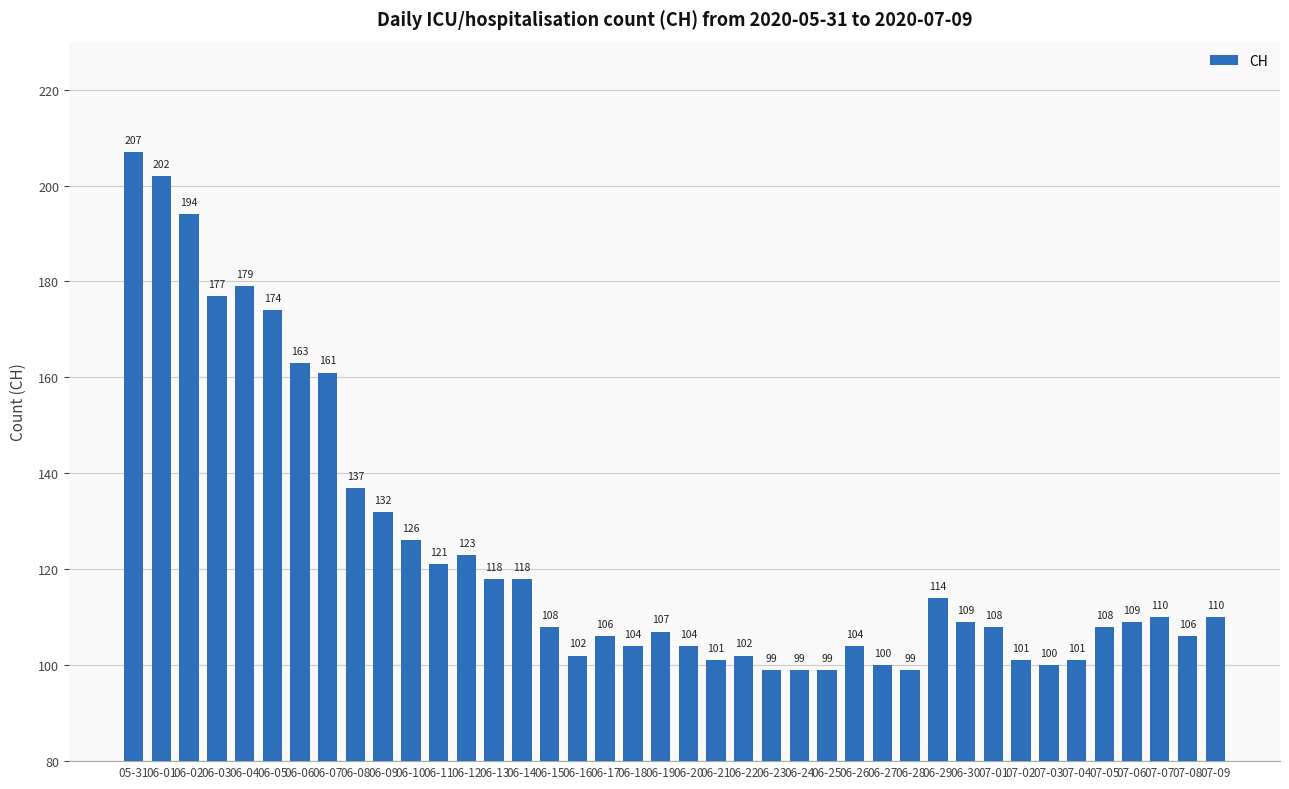

At which label is the value closest to 153?

06-07